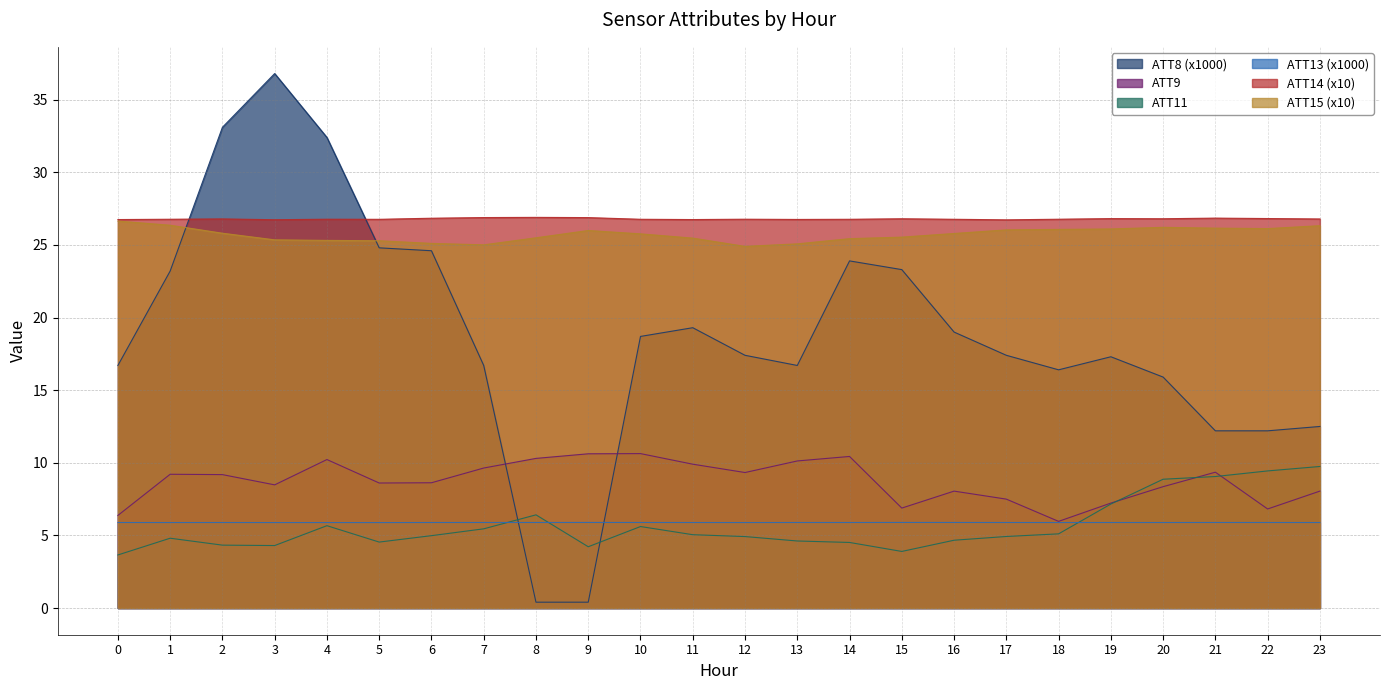

What is the difference between the ATT11 values at 13 and 6?

0.4